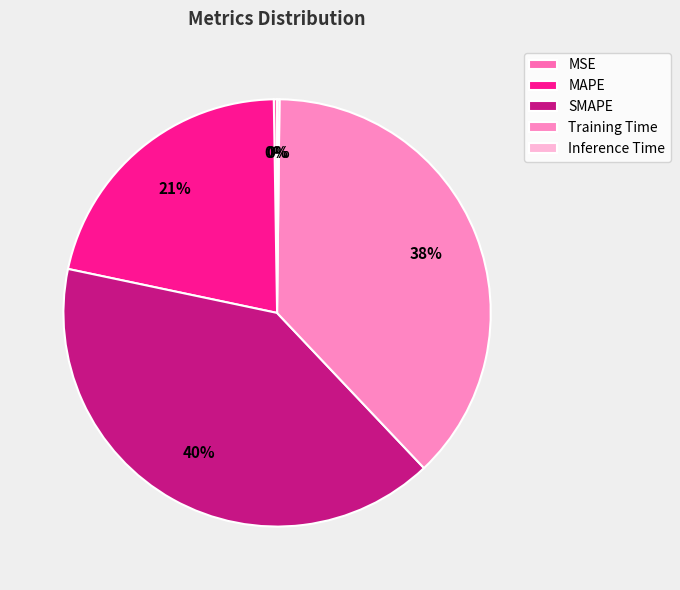

Does any single category account for the majority?

No